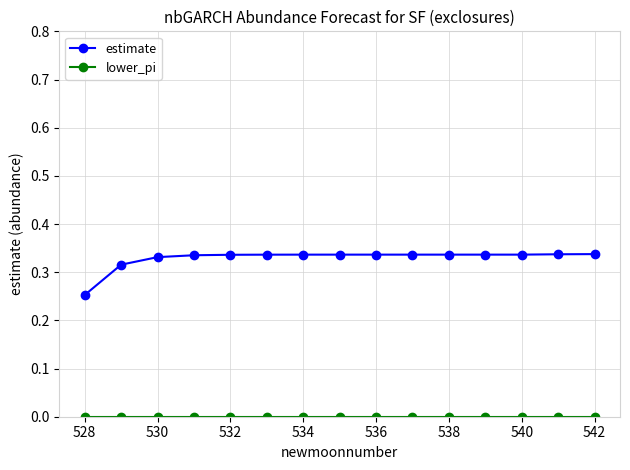

What is the sum of all estimate values?

4.9